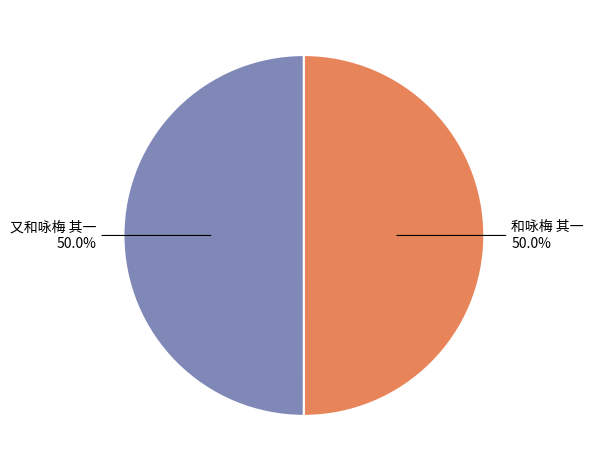

Combined, do 又和咏梅 其一 and 和咏梅 其一 account for over 50%?

Yes